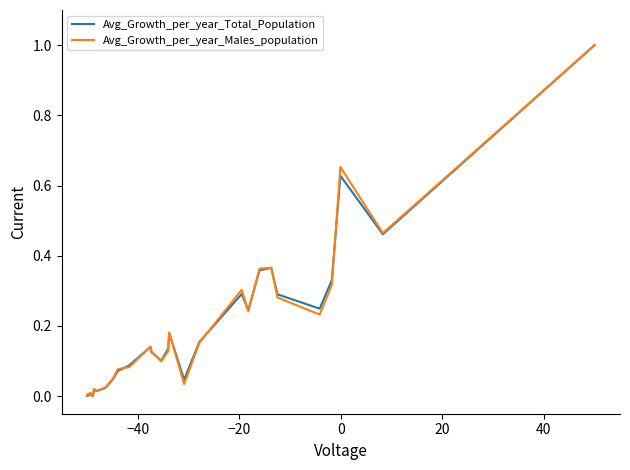

What is the highest value of the Avg_Growth_per_year_Males_population series?

1.0